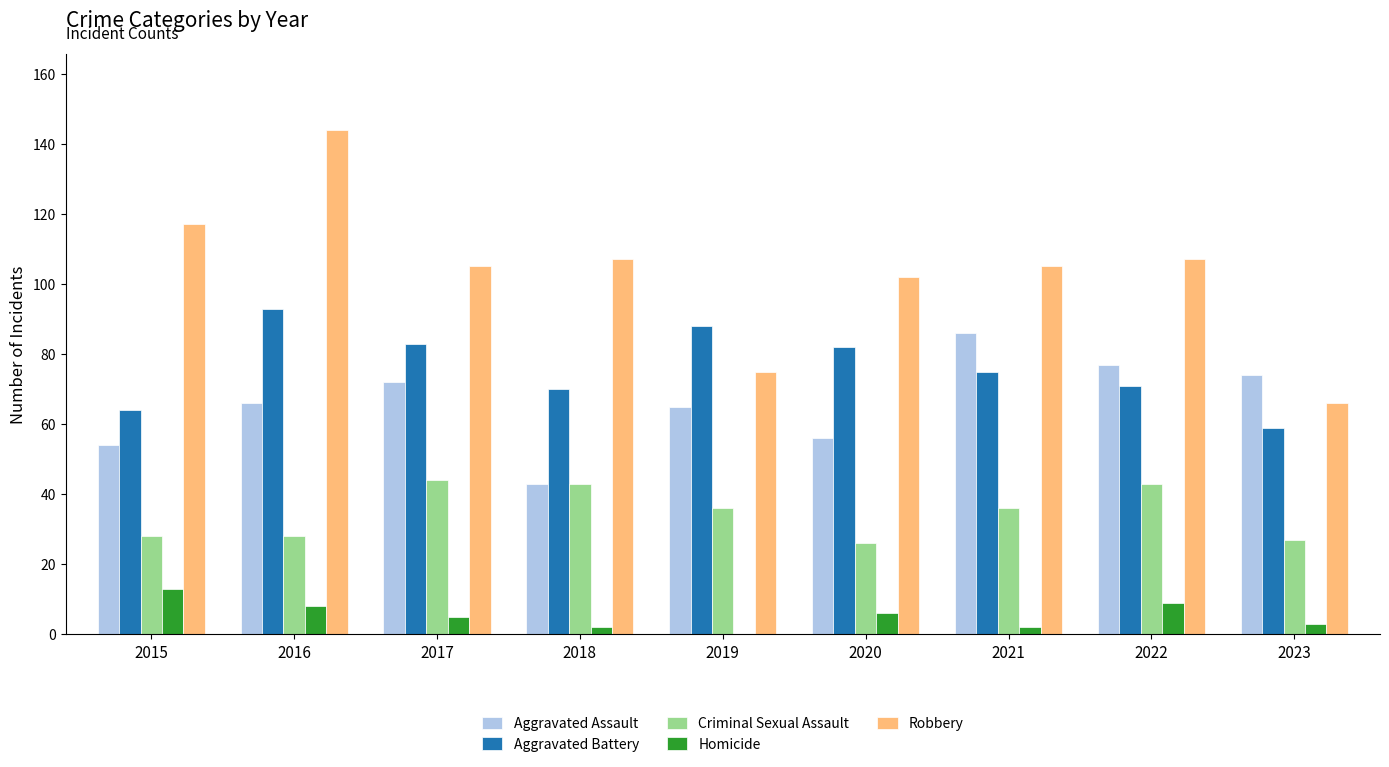

Which series has the largest total across all categories?

Robbery